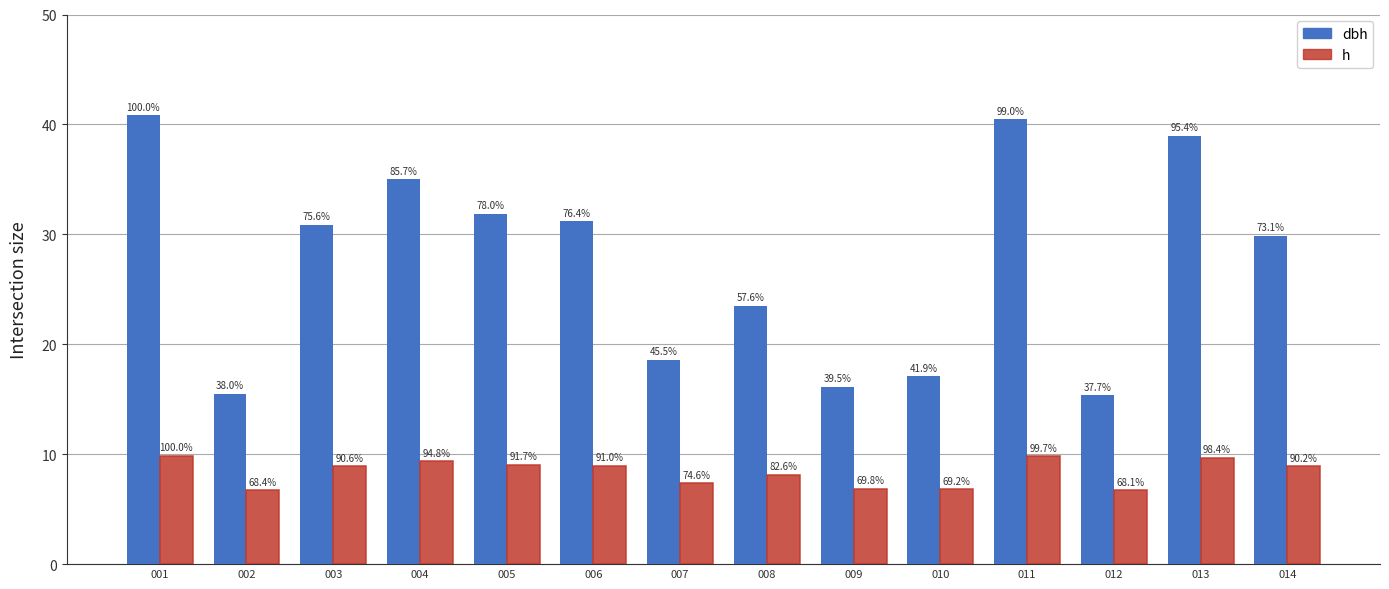

Between 002 and 008, which series saw the biggest shift?

dbh